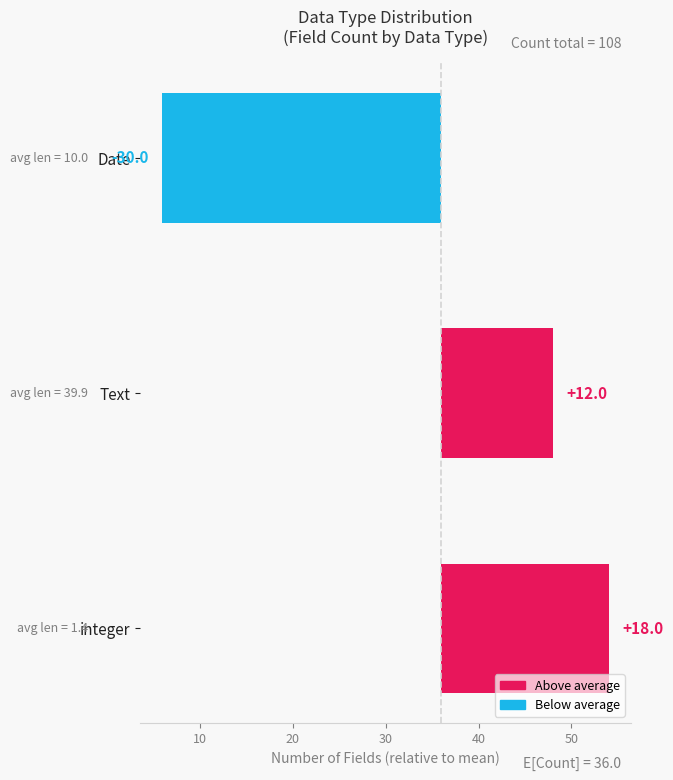

How many bars are there in total?

3